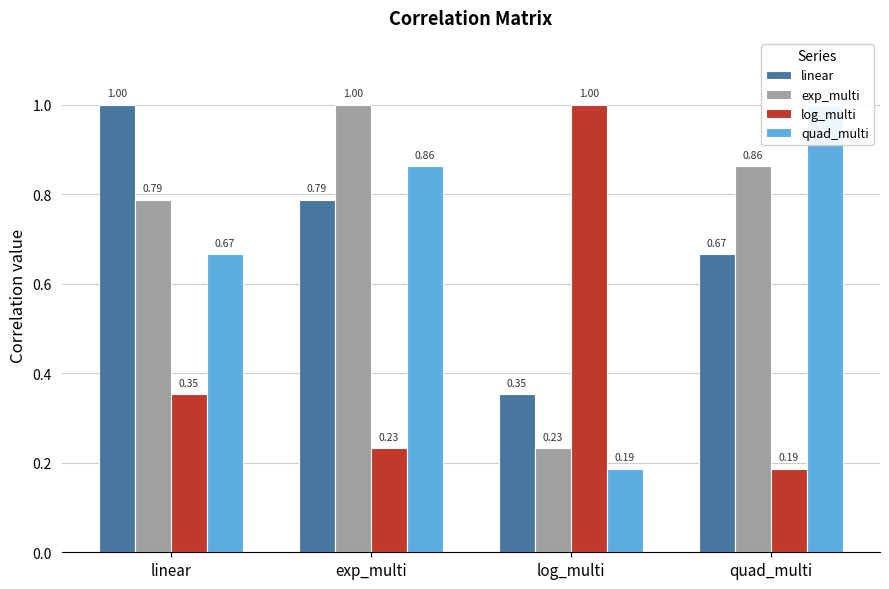

Count the log_multi values in the range 0 to 1.

4